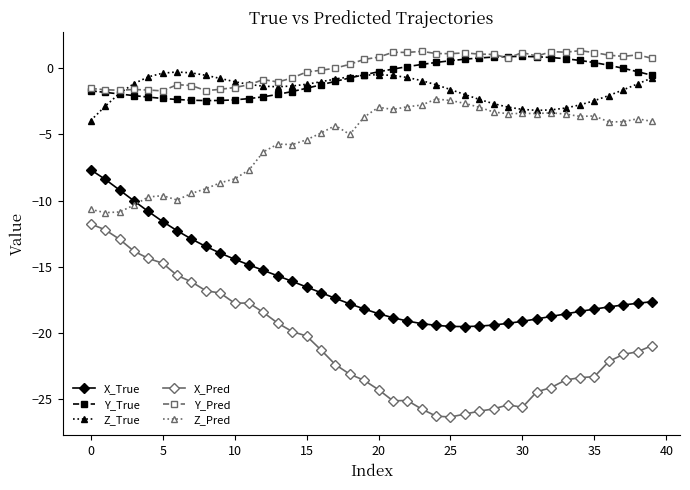

Which series has the widest spread of values?

X_Pred